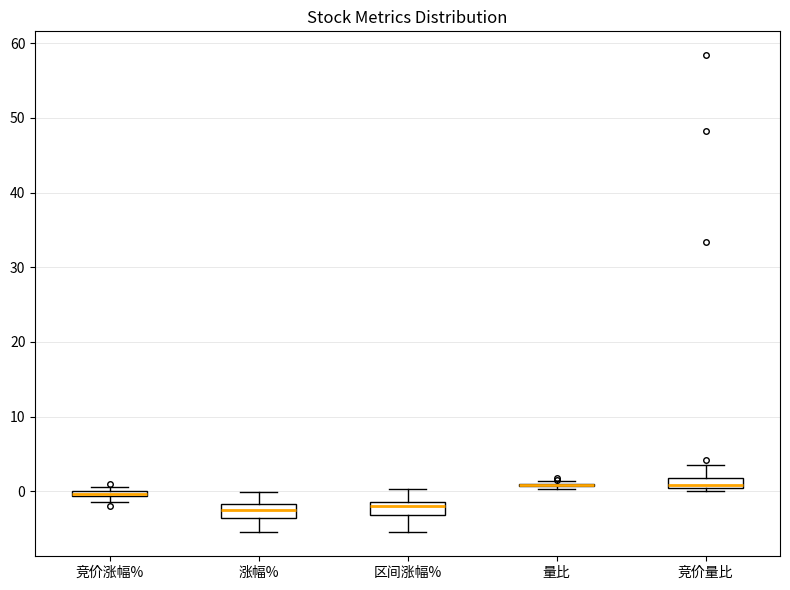

Where is the upper edge of the box for 竞价涨幅% on the y-axis? The values are not printed on the chart, so give them approximately, as read against the axis.

0